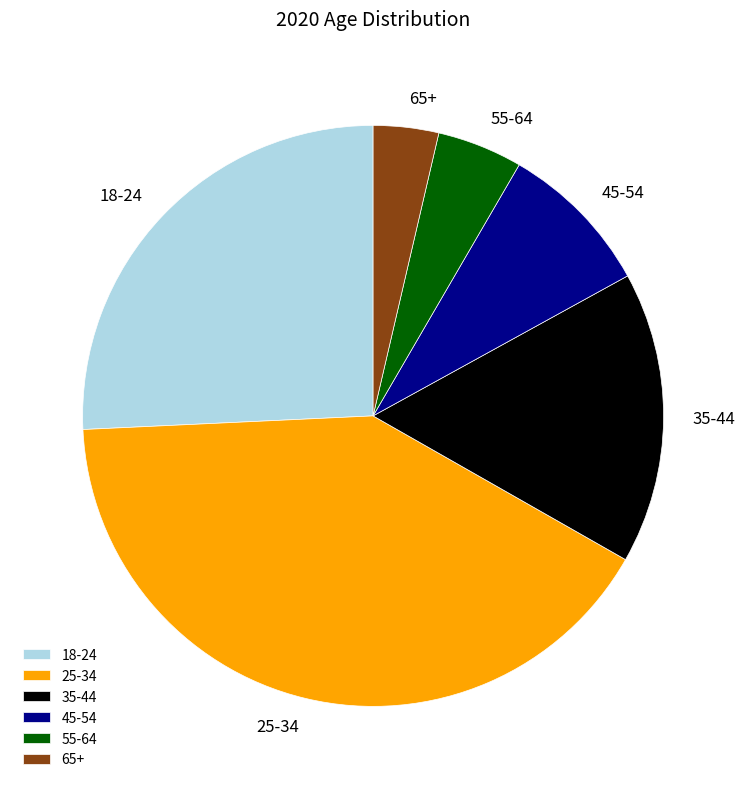

Is there any slice that represents more than half of the pie?

No